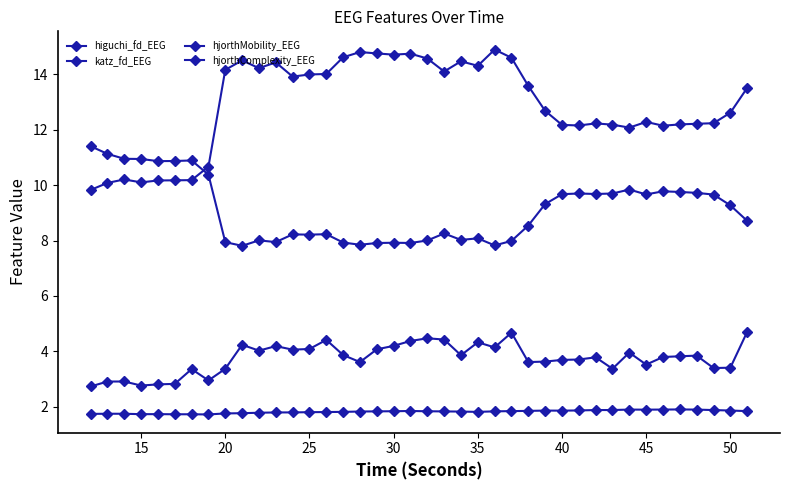

What is the greatest value displayed?

14.9